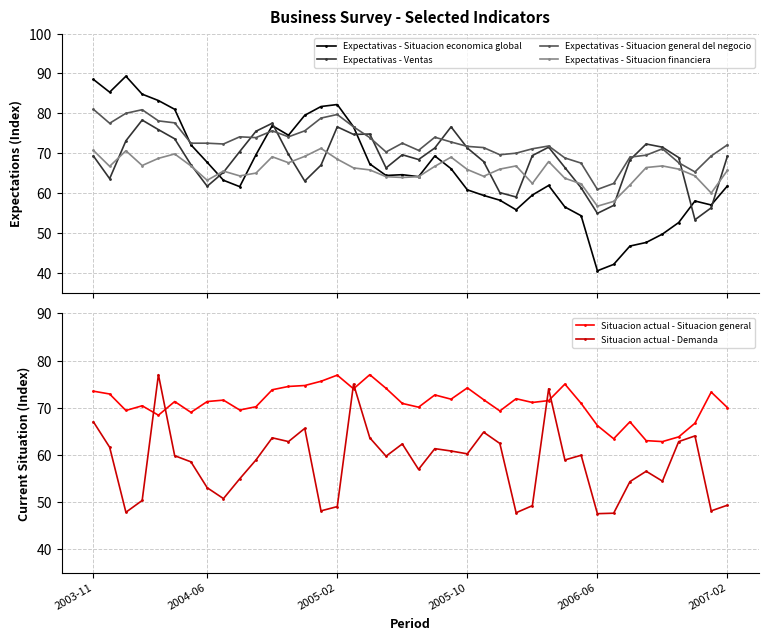

In Expectativas - Situacion economica global, how many points are higher than both neighbors (excluding endpoints)?

7